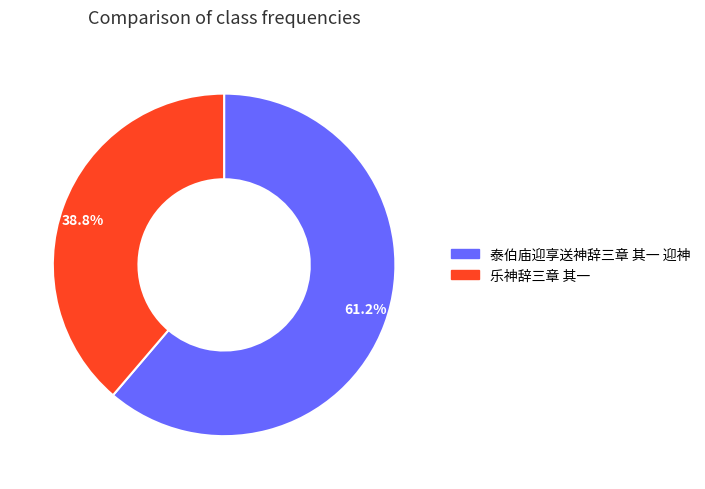

Which slice is the largest?

泰伯庙迎享送神辞三章 其一 迎神